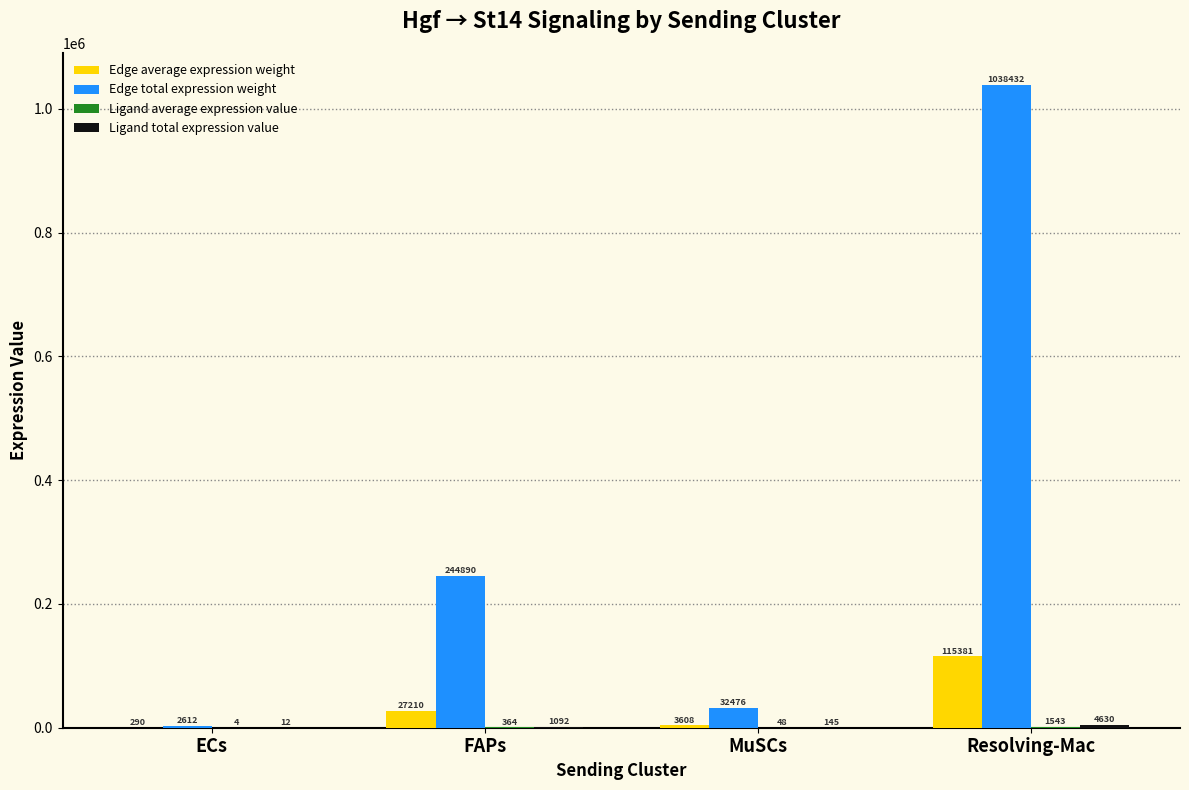

Which series has the largest total across all categories?

Edge total expression weight